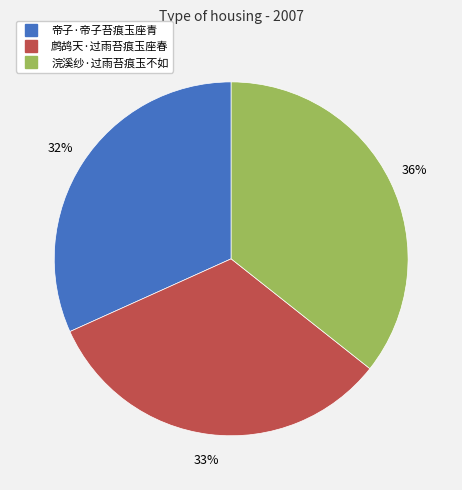

To the nearest percent, what is the difference between the largest and smallest slice percentages?

4%